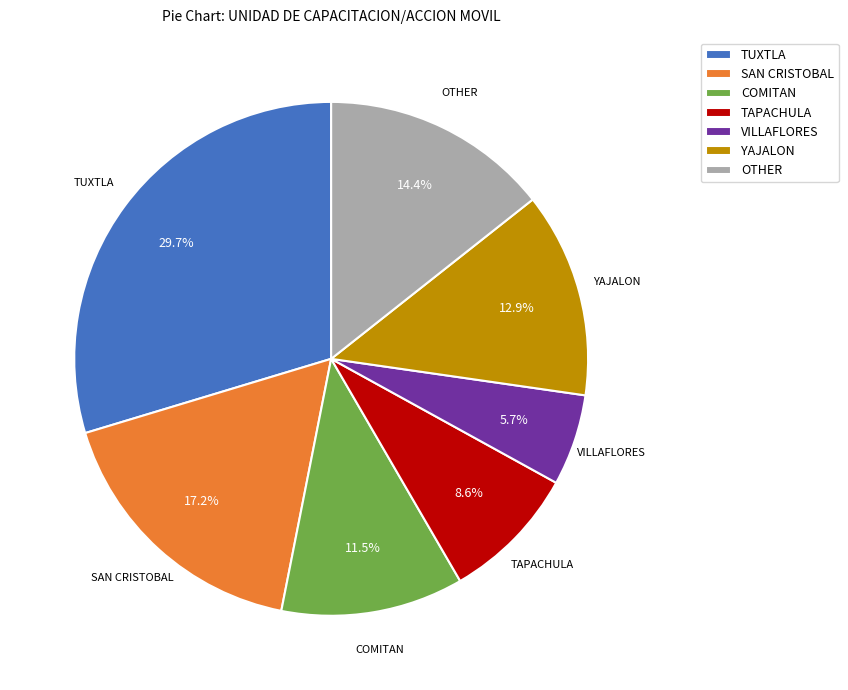

Rank the categories by value from highest to lowest.

TUXTLA, SAN CRISTOBAL, OTHER, YAJALON, COMITAN, TAPACHULA, VILLAFLORES